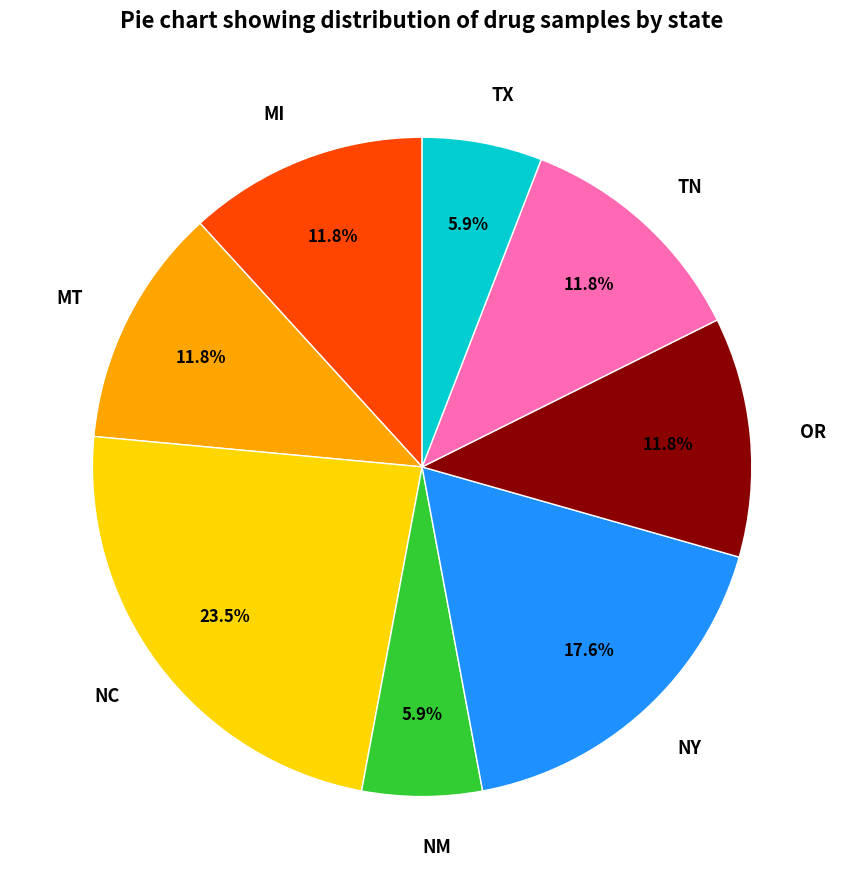

Which has a higher value, TX or NY?

NY